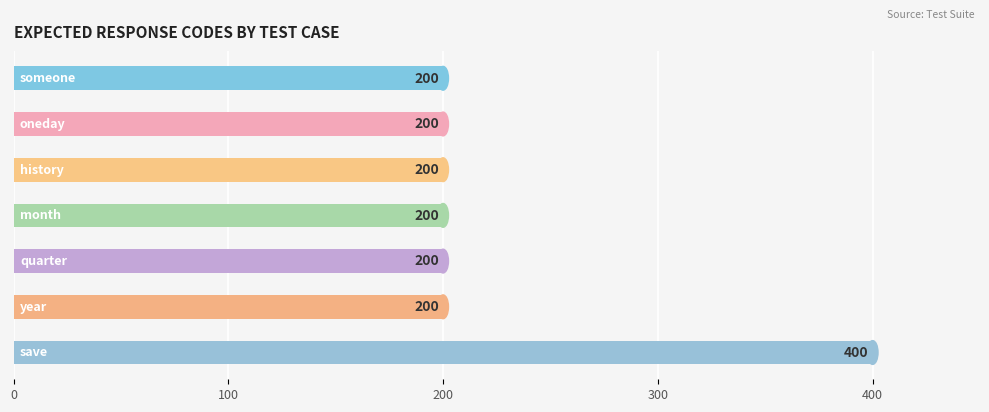

What is the greatest value displayed?

400